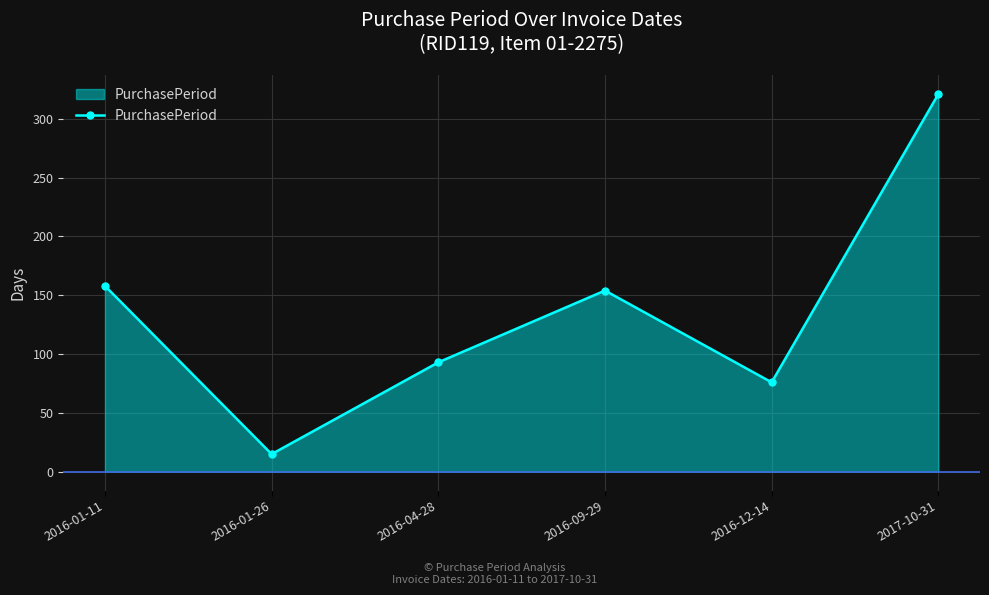

True or false: there are more than 1 points higher than both neighbors.

False